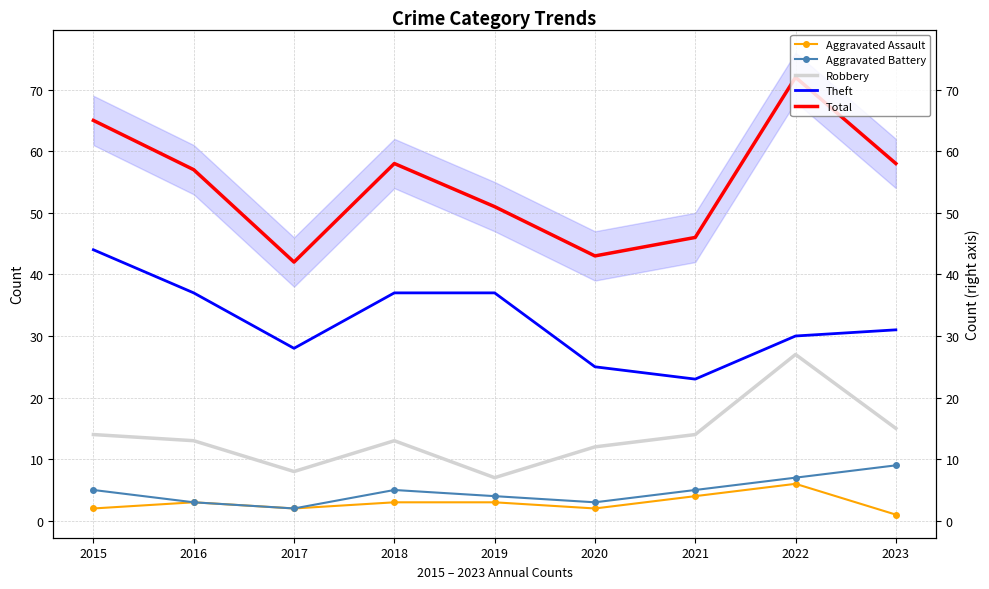

Is this an area chart (filled region under the line)?

No